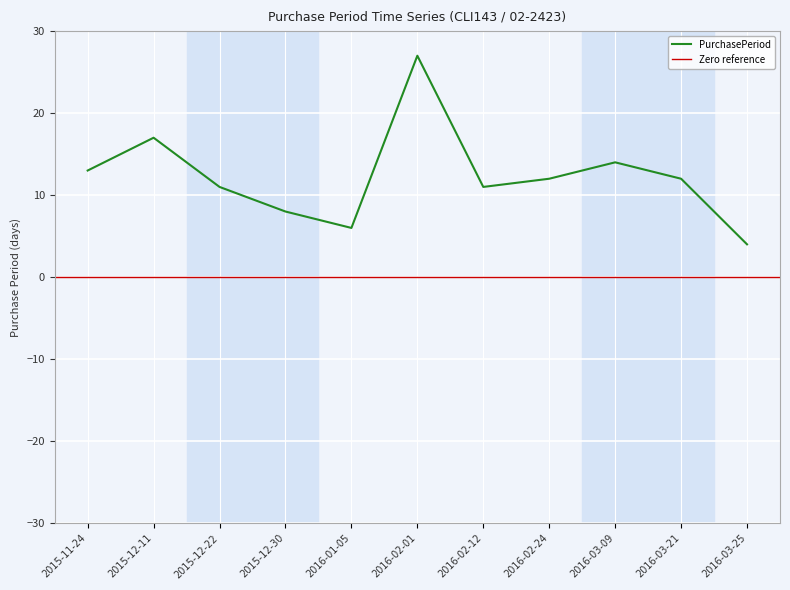

Rank the categories by value from highest to lowest.

2016-02-01, 2015-12-11, 2016-03-09, 2015-11-24, 2016-02-24, 2016-03-21, 2015-12-22, 2016-02-12, 2015-12-30, 2016-01-05, 2016-03-25